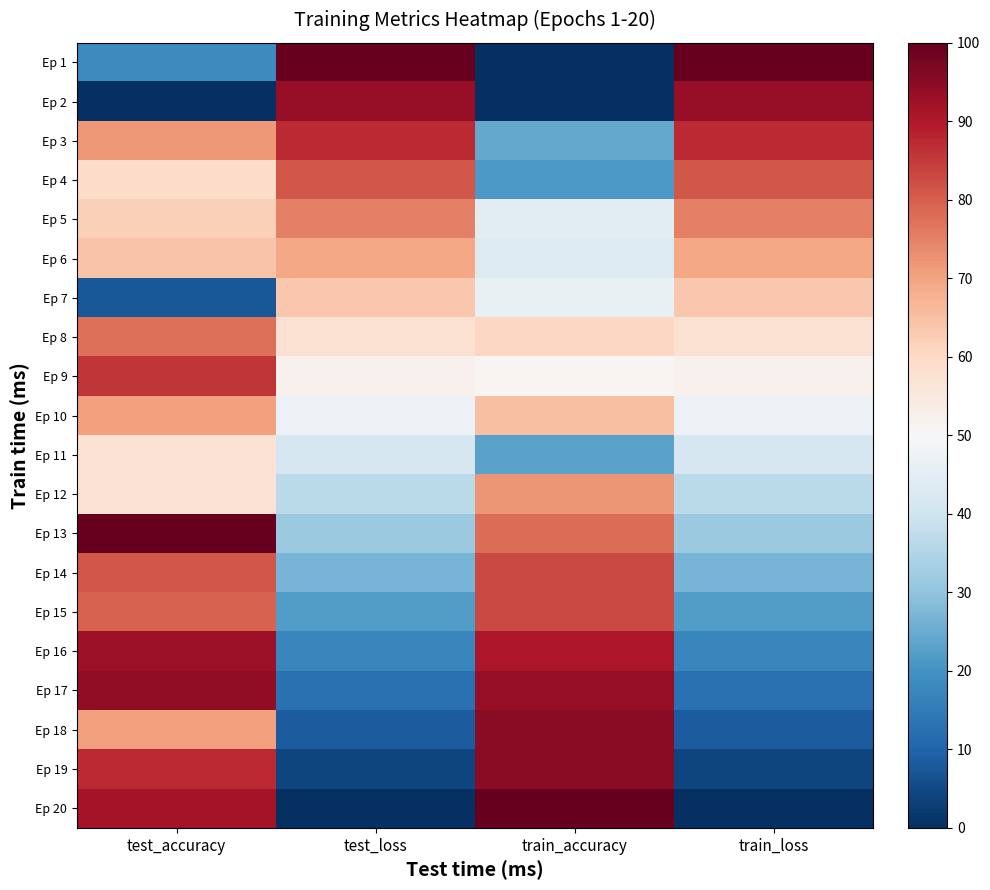

How many data points does each series have?

4